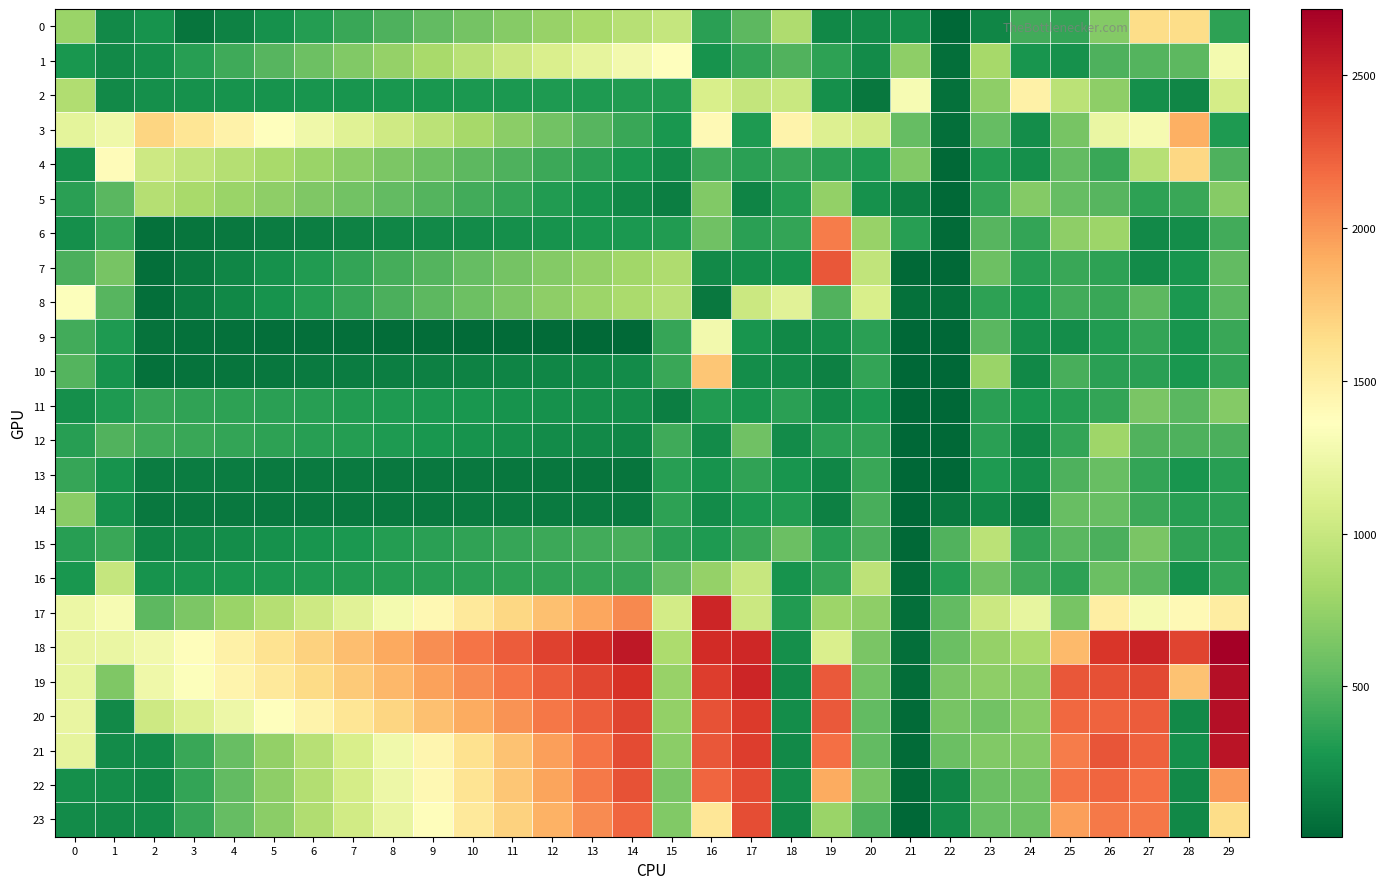

Reading left to right, what are all the values shown in this chart?

0: 0=775.9	1=207.3	2=254.4	3=91.3	4=165.9	5=240.5	6=315.1	7=389.7	8=464.3	9=538.8	10=613.4	11=688.0	12=762.6	13=837.2	14=911.8	15=986.4	16=345.7	17=518.6	18=873.2	19=189.1	20=214.8	21=238.8	22=16.9	23=185.6	24=430.2	25=373.7	26=681.2	27=1647.1	28=1639.9	29=356.4
1: 0=276.9	1=201.4	2=239.7	3=325.7	4=411.8	5=497.8	6=583.9	7=669.9	8=756.0	9=842.1	10=928.1	11=1014.2	12=1100.2	13=1186.3	14=1272.3	15=1358.4	16=261.0	17=367.6	18=476.1	19=349.8	20=218.4	21=716.8	22=49.8	23=832.2	24=265.9	25=243.5	26=472.3	27=488.6	28=516.3	29=1287.1
2: 0=884.2	1=198.6	2=240.0	3=245.6	4=251.2	5=256.8	6=262.4	7=268.0	8=273.6	9=279.2	10=284.8	11=290.4	12=296.0	13=301.6	14=307.2	15=312.8	16=1094.5	17=977.1	18=1003.8	19=230.8	20=100.3	21=1308.5	22=63.7	23=723.7	24=1482.2	25=932.5	26=726.9	27=231.4	28=182.7	29=1066.7
3: 0=1180.1	1=1251.0	2=1689.6	3=1581.2	4=1472.9	5=1364.5	6=1256.1	7=1147.8	8=1039.4	9=931.0	10=822.7	11=714.3	12=605.9	13=497.6	14=389.2	15=280.8	16=1406.5	17=299.3	18=1460.3	19=1122.0	20=1063.3	21=555.2	22=60.2	23=551.4	24=228.0	25=624.3	26=1217.0	27=1296.8	28=1888.3	29=297.0
4: 0=237.4	1=1391.0	2=1026.3	3=963.7	4=901.2	5=838.7	6=776.1	7=713.6	8=651.1	9=588.6	10=526.0	11=463.5	12=401.0	13=338.4	14=275.9	15=213.4	16=412.1	17=344.5	18=385.1	19=341.5	20=300.3	21=672.5	22=19.0	23=308.9	24=237.7	25=543.0	26=392.4	27=913.9	28=1675.8	29=469.5
5: 0=336.2	1=508.2	2=897.2	3=838.7	4=780.2	5=721.7	6=663.2	7=604.7	8=546.2	9=487.6	10=429.1	11=370.6	12=312.1	13=253.6	14=195.1	15=136.6	16=669.1	17=174.8	18=318.2	19=745.0	20=244.2	21=147.9	22=19.3	23=368.5	24=680.9	25=555.4	26=497.3	27=346.9	28=389.6	29=691.4
6: 0=236.6	1=369.7	2=69.3	3=87.8	4=106.3	5=124.8	6=143.3	7=161.8	8=180.2	9=198.7	10=217.2	11=235.7	12=254.2	13=272.7	14=291.2	15=309.7	16=590.2	17=336.5	18=377.6	19=2106.4	20=767.1	21=334.6	22=28.8	23=499.5	24=372.0	25=718.8	26=781.5	27=204.7	28=221.9	29=423.9
7: 0=461.2	1=625.7	2=56.3	3=118.7	4=181.2	5=243.6	6=306.1	7=368.5	8=430.9	9=493.4	10=555.8	11=618.3	12=680.7	13=743.1	14=805.6	15=868.0	16=201.5	17=239.8	18=261.4	19=2268.3	20=960.8	21=20.4	22=24.4	23=585.6	24=328.3	25=390.1	26=354.3	27=209.7	28=266.2	29=545.3
8: 0=1344.8	1=498.6	2=59.5	3=125.3	4=191.0	5=256.8	6=322.6	7=388.3	8=454.1	9=519.9	10=585.6	11=651.4	12=717.2	13=783.0	14=848.7	15=914.5	16=104.7	17=1020.1	18=1155.0	19=477.9	20=1090.1	21=62.7	22=63.4	23=350.4	24=277.9	25=428.4	26=394.8	27=517.5	28=285.8	29=509.4
9: 0=429.7	1=294.8	2=72.8	3=68.4	4=64.1	5=59.8	6=55.5	7=51.2	8=46.8	9=42.5	10=38.2	11=33.9	12=29.6	13=25.2	14=20.9	15=381.1	16=1277.7	17=264.8	18=187.5	19=219.6	20=336.0	21=16.3	22=17.3	23=511.4	24=237.6	25=220.6	26=312.9	27=374.9	28=270.7	29=393.8
10: 0=493.7	1=261.3	2=65.6	3=77.6	4=89.6	5=101.6	6=113.6	7=125.6	8=137.5	9=149.5	10=161.5	11=173.5	12=185.5	13=197.5	14=209.5	15=396.3	16=1767.5	17=222.3	18=211.5	19=145.7	20=367.9	21=16.9	22=15.9	23=770.2	24=197.5	25=451.9	26=342.0	27=343.9	28=280.1	29=376.8
11: 0=237.6	1=294.7	2=378.7	3=365.5	4=352.3	5=339.2	6=326.0	7=312.8	8=299.6	9=286.4	10=273.2	11=260.0	12=246.8	13=233.7	14=220.5	15=139.0	16=310.8	17=269.4	18=340.4	19=211.4	20=290.7	21=7.4	22=13.1	23=337.3	24=273.8	25=315.6	26=370.5	27=637.6	28=509.0	29=685.0
12: 0=335.1	1=477.5	2=413.8	3=394.2	4=374.6	5=355.1	6=335.5	7=316.0	8=296.4	9=276.9	10=257.3	11=237.8	12=218.2	13=198.6	14=179.1	15=414.3	16=214.4	17=592.7	18=210.2	19=340.9	20=366.7	21=13.4	22=18.1	23=336.2	24=182.1	25=374.0	26=791.8	27=479.1	28=470.9	29=460.2
13: 0=382.5	1=255.3	2=133.9	3=130.0	4=126.2	5=122.3	6=118.4	7=114.5	8=110.6	9=106.7	10=102.9	11=99.0	12=95.1	13=91.2	14=87.3	15=325.9	16=261.4	17=363.9	18=268.3	19=180.9	20=397.8	21=15.3	22=7.6	23=293.5	24=228.2	25=468.2	26=566.8	27=368.3	28=262.3	29=332.7
14: 0=699.9	1=241.6	2=106.3	3=107.2	4=108.1	5=109.0	6=109.9	7=110.8	8=111.7	9=112.6	10=113.5	11=114.4	12=115.4	13=116.3	14=117.2	15=354.1	16=216.9	17=291.3	18=305.1	19=154.4	20=450.9	21=13.8	22=104.8	23=195.7	24=141.0	25=560.8	26=565.7	27=404.2	28=333.3	29=344.0
15: 0=328.7	1=389.7	2=181.6	3=203.9	4=226.3	5=248.6	6=270.9	7=293.2	8=315.5	9=337.8	10=360.1	11=382.4	12=404.7	13=427.0	14=449.3	15=345.4	16=300.6	17=394.1	18=572.8	19=326.1	20=455.8	21=21.2	22=475.2	23=929.2	24=363.2	25=511.2	26=457.7	27=638.5	28=359.8	29=346.6
16: 0=276.5	1=982.2	2=258.1	3=268.6	4=279.0	5=289.4	6=299.9	7=310.3	8=320.8	9=331.2	10=341.7	11=352.1	12=362.6	13=373.0	14=383.4	15=555.9	16=749.8	17=994.4	18=252.9	19=370.1	20=943.4	21=48.8	22=321.7	23=594.6	24=419.1	25=352.2	26=571.6	27=508.4	28=246.5	29=374.8
17: 0=1226.7	1=1308.7	2=517.1	3=645.6	4=774.0	5=902.5	6=1031.0	7=1159.4	8=1287.9	9=1416.4	10=1544.8	11=1673.3	12=1801.8	13=1930.3	14=2058.7	15=1062.3	16=2501.7	17=1017.8	18=311.6	19=788.9	20=726.2	21=53.9	22=538.6	23=1023.2	24=1200.7	25=631.3	26=1510.3	27=1298.0	28=1413.3	29=1517.5
18: 0=1209.0	1=1216.5	2=1269.3	3=1378.3	4=1487.3	5=1596.4	6=1705.4	7=1814.4	8=1923.4	9=2032.4	10=2141.4	11=2250.4	12=2359.4	13=2468.4	14=2577.4	15=860.7	16=2466.4	17=2486.5	18=230.1	19=1103.4	20=637.9	21=51.1	22=569.3	23=749.8	24=845.4	25=1831.1	26=2414.2	27=2509.8	28=2349.1	29=2717.7
19: 0=1203.2	1=655.5	2=1252.3	3=1351.5	4=1450.6	5=1549.8	6=1649.0	7=1748.1	8=1847.3	9=1946.4	10=2045.6	11=2144.8	12=2243.9	13=2343.1	14=2442.2	15=761.5	16=2384.0	17=2505.1	18=205.5	19=2254.6	20=608.9	21=41.2	22=637.7	23=726.0	24=716.9	25=2263.2	26=2294.5	27=2334.8	28=1792.2	29=2626.1
20: 0=1206.6	1=205.1	2=1024.5	3=1134.9	4=1245.4	5=1355.9	6=1466.4	7=1576.9	8=1687.4	9=1797.8	10=1908.3	11=2018.8	12=2129.3	13=2239.8	14=2350.3	15=748.4	16=2291.0	17=2391.5	18=229.2	19=2255.7	20=541.0	21=38.6	22=625.6	23=604.0	24=695.7	25=2189.8	26=2211.4	27=2248.9	28=199.4	29=2631.6
21: 0=1192.0	1=214.0	2=214.1	3=389.2	4=564.3	5=739.4	6=914.5	7=1089.7	8=1264.8	9=1439.9	10=1615.0	11=1790.1	12=1965.2	13=2140.3	14=2315.4	15=712.3	16=2269.5	17=2379.3	18=201.7	19=2162.8	20=544.1	21=36.2	22=574.7	23=670.5	24=679.4	25=2108.6	26=2276.9	27=2224.5	28=236.7	29=2595.0
22: 0=238.5	1=221.0	2=196.1	3=370.5	4=545.0	5=719.4	6=893.9	7=1068.4	8=1242.8	9=1417.3	10=1591.7	11=1766.2	12=1940.6	13=2115.1	14=2289.5	15=640.9	16=2206.0	17=2325.6	18=225.3	19=1903.8	20=626.1	21=28.7	22=185.7	23=568.6	24=608.0	25=2154.2	26=2201.1	27=2161.9	28=205.4	29=1992.8
23: 0=211.8	1=208.1	2=216.8	3=382.8	4=548.8	5=714.8	6=880.8	7=1046.7	8=1212.7	9=1378.7	10=1544.7	11=1710.7	12=1876.6	13=2042.6	14=2208.6	15=667.0	16=1572.2	17=2306.0	18=195.4	19=774.3	20=469.8	21=11.8	22=209.4	23=564.3	24=583.6	25=1965.4	26=2124.4	27=2133.6	28=192.8	29=1638.6